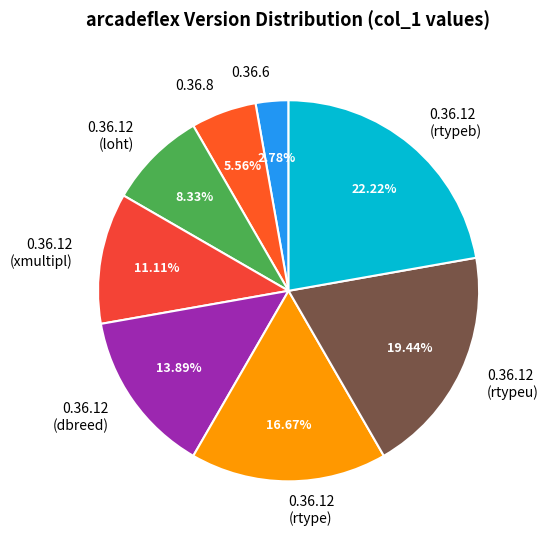

Count the number of slices in the pie.

8